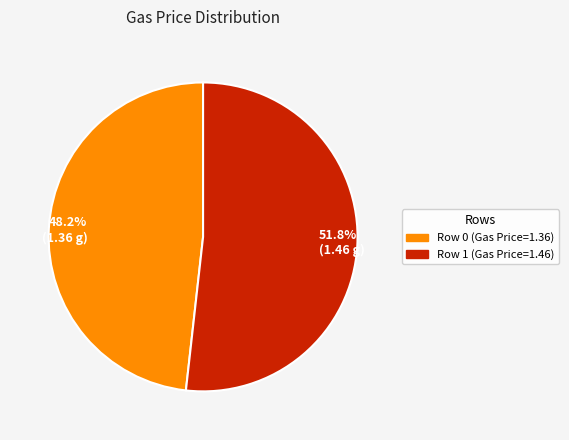

Rank the categories by value from lowest to highest.

48.2% (1.36 g), 51.8% (1.46 g)